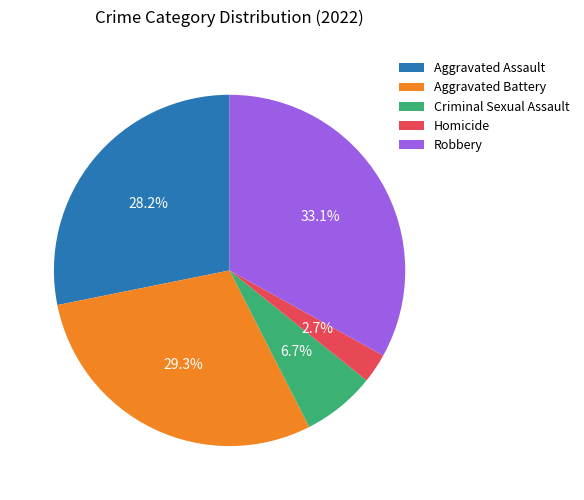

To the nearest percent, what portion does Robbery represent?

33%